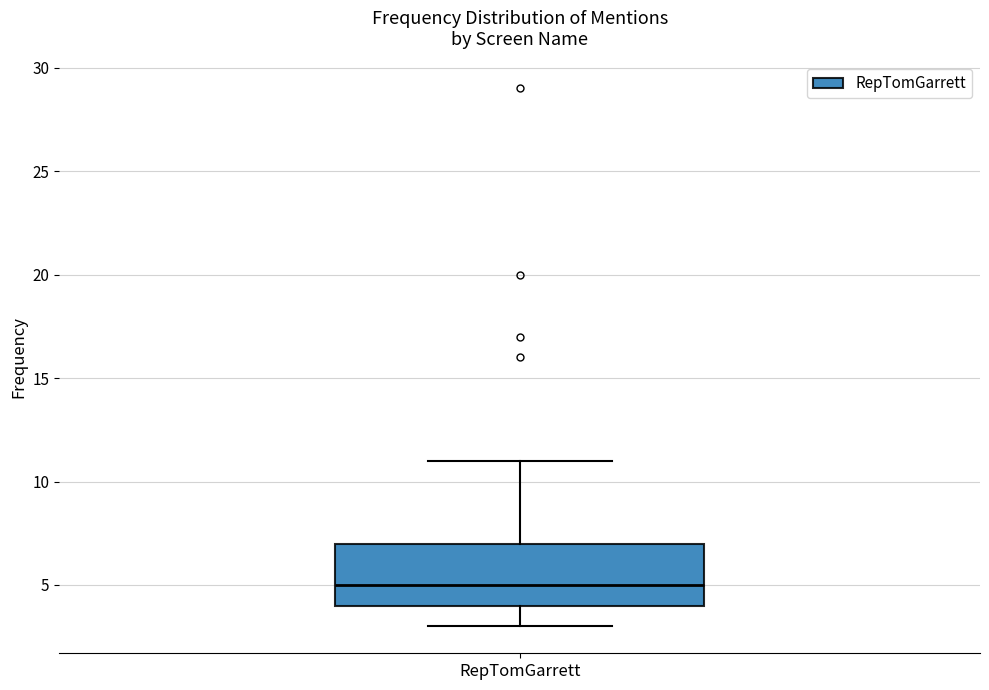

Where is the upper edge of the box for RepTomGarrett on the y-axis? The values are not printed on the chart, so give them approximately, as read against the axis.

7